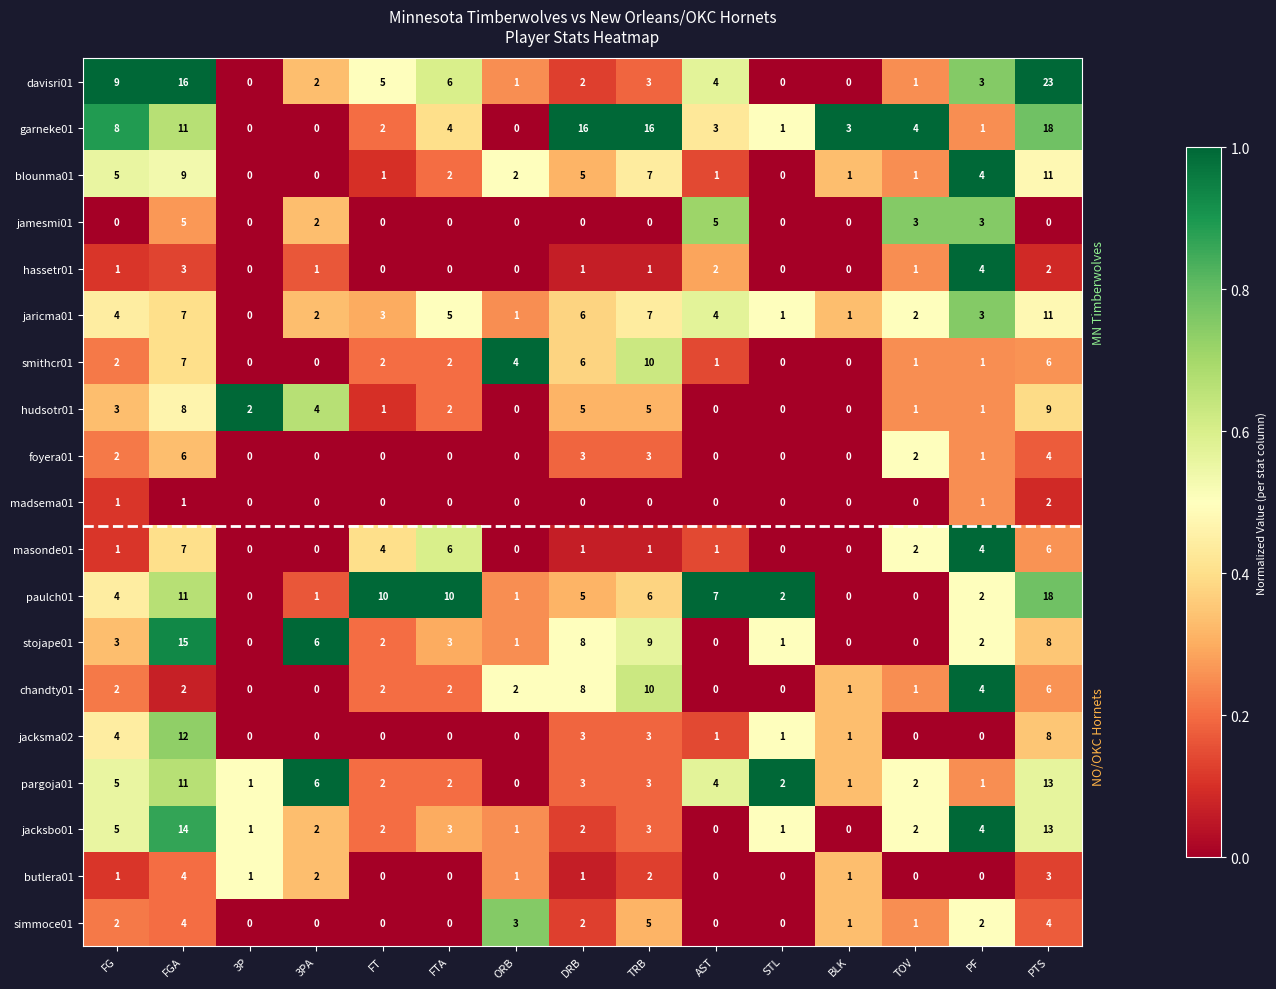

Which series has the largest total across all categories?

garneke01